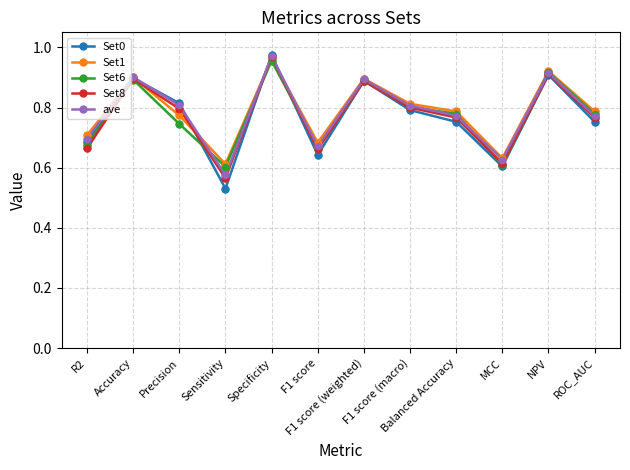

What are all the series names shown in the legend?

Set0, Set1, Set6, Set8, ave